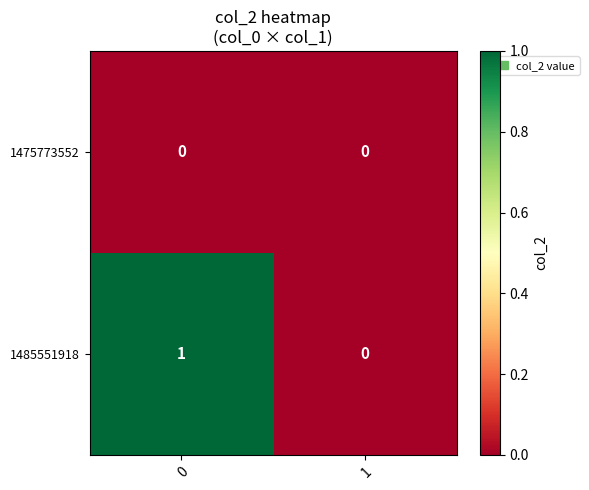

Reading right to left, what are all the values shown in this chart?

1475773552: 0	0
1485551918: 0	1